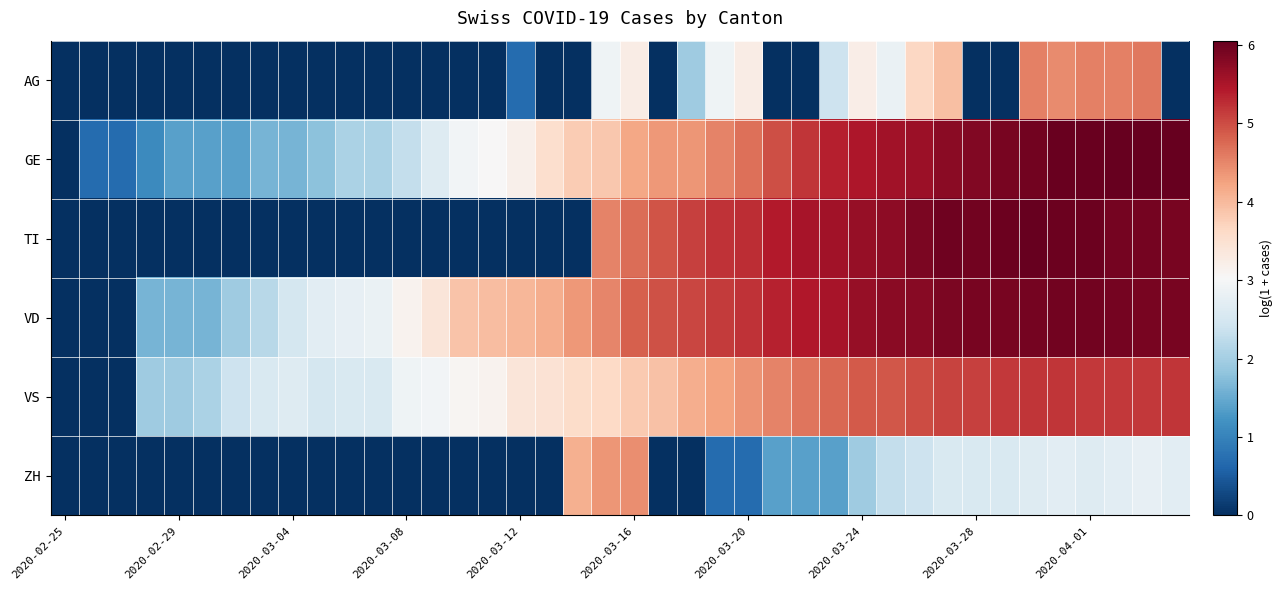

At which category does the chart reach its peak across all series?

37